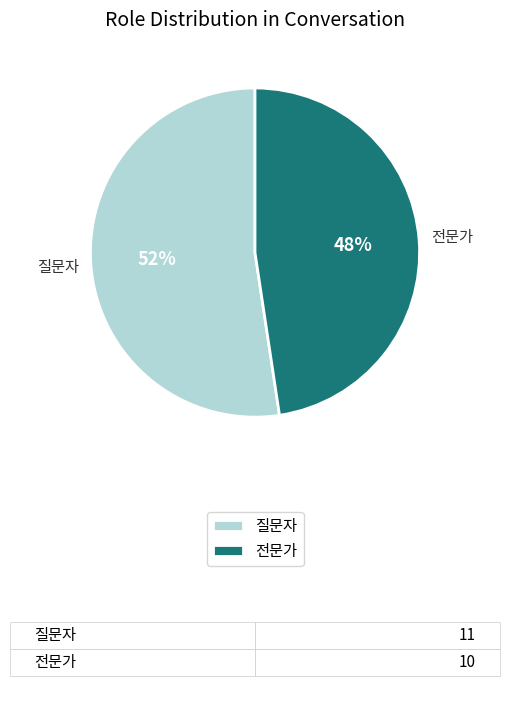

What percentage is the 전문가 slice, to the nearest percent?

48%